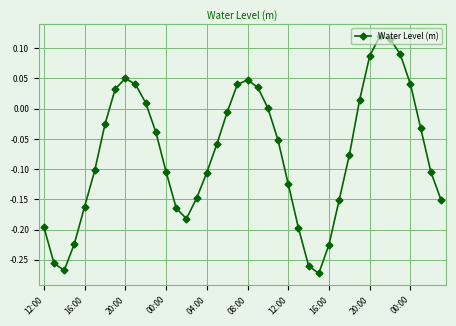

What is the difference between the second highest and second lowest values?

0.4